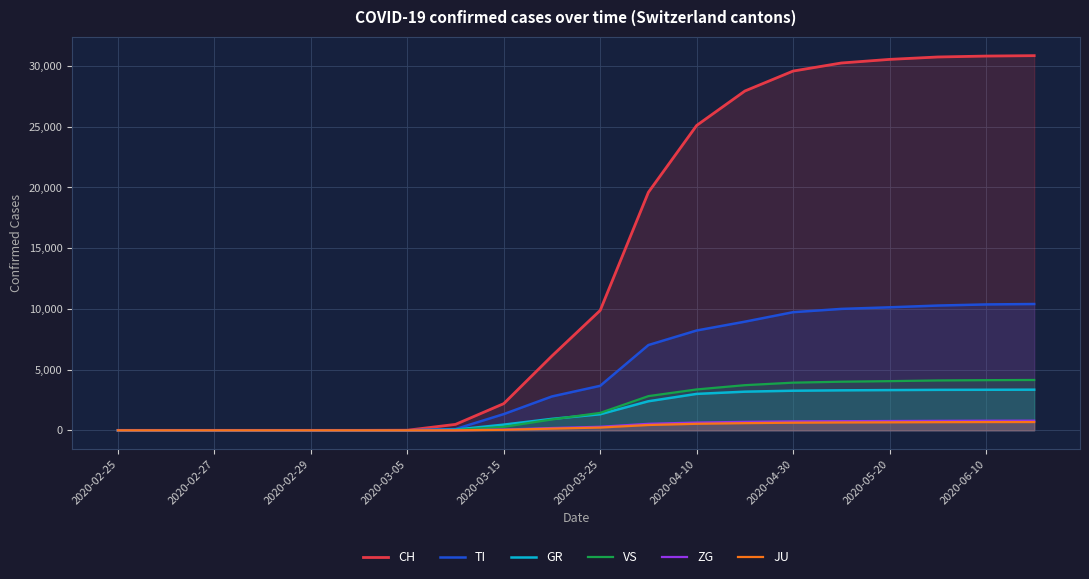

Count the number of data series in this chart.

6